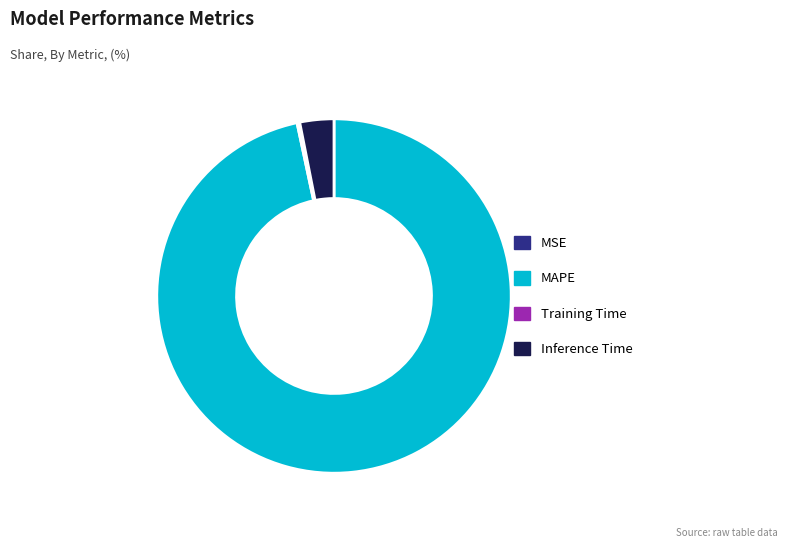

What is the largest slice in the pie chart?

MAPE